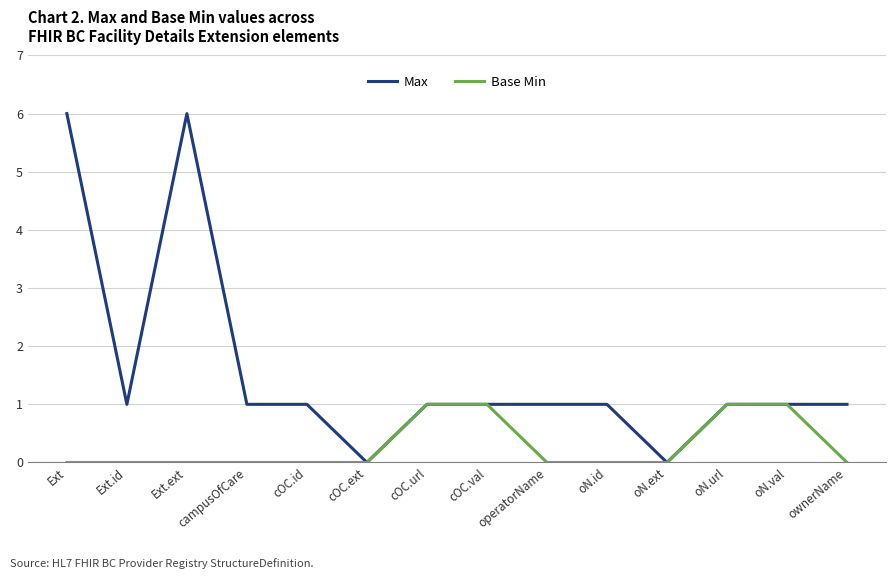

What is the maximum value shown in the chart?

6